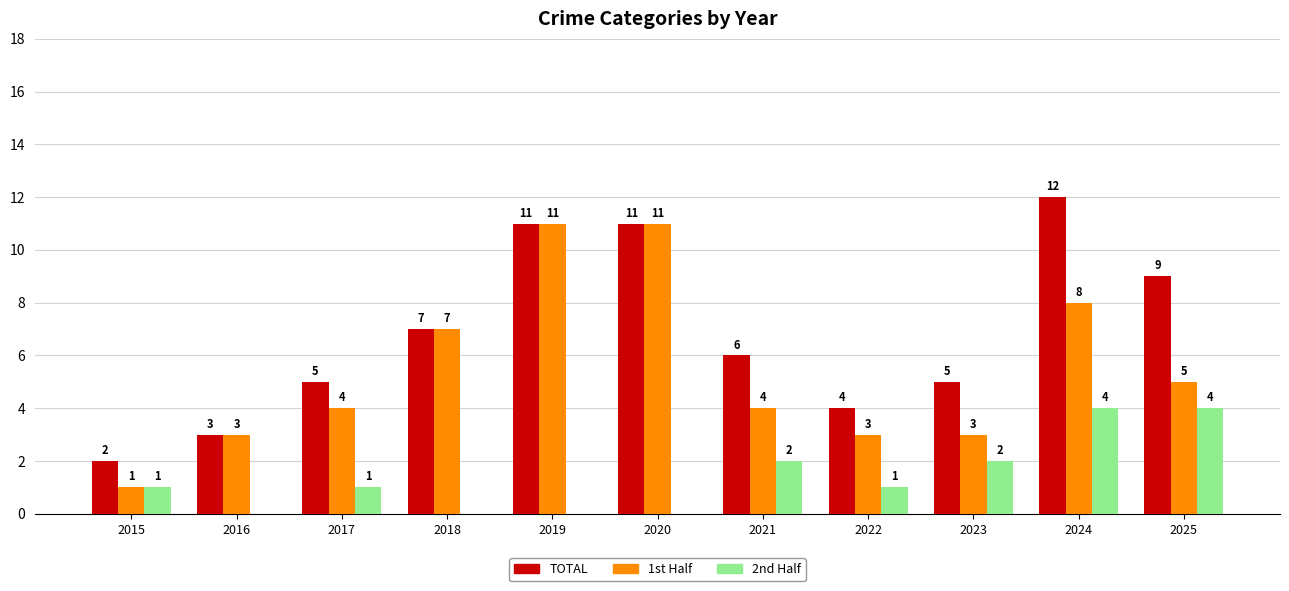

Count the number of categories in the chart.

11